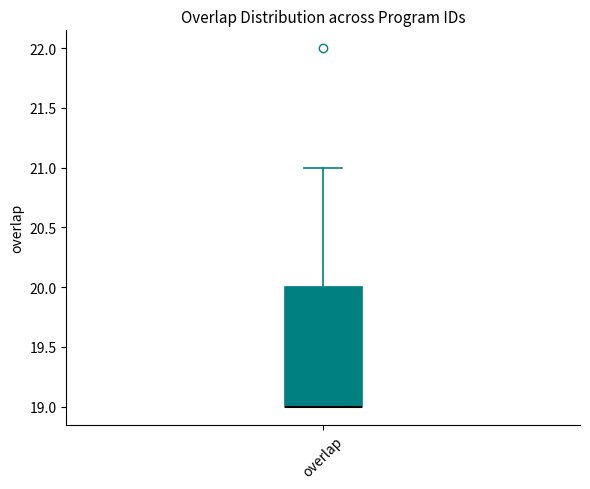

Where does the upper whisker of the box for overlap end on the y-axis? The values are not printed on the chart, so give them approximately, as read against the axis.

21